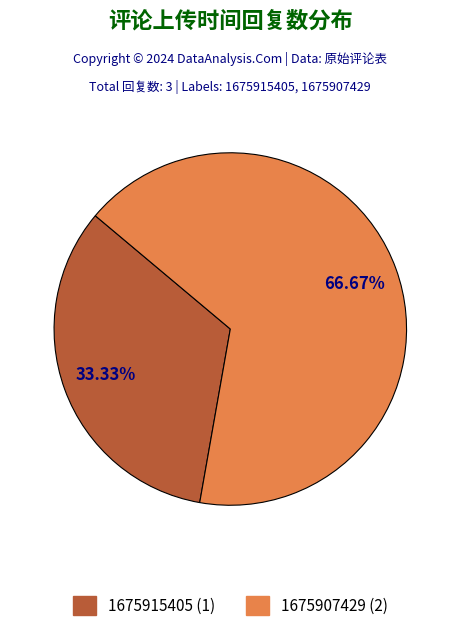

What is the largest slice in the pie chart?

1675907429